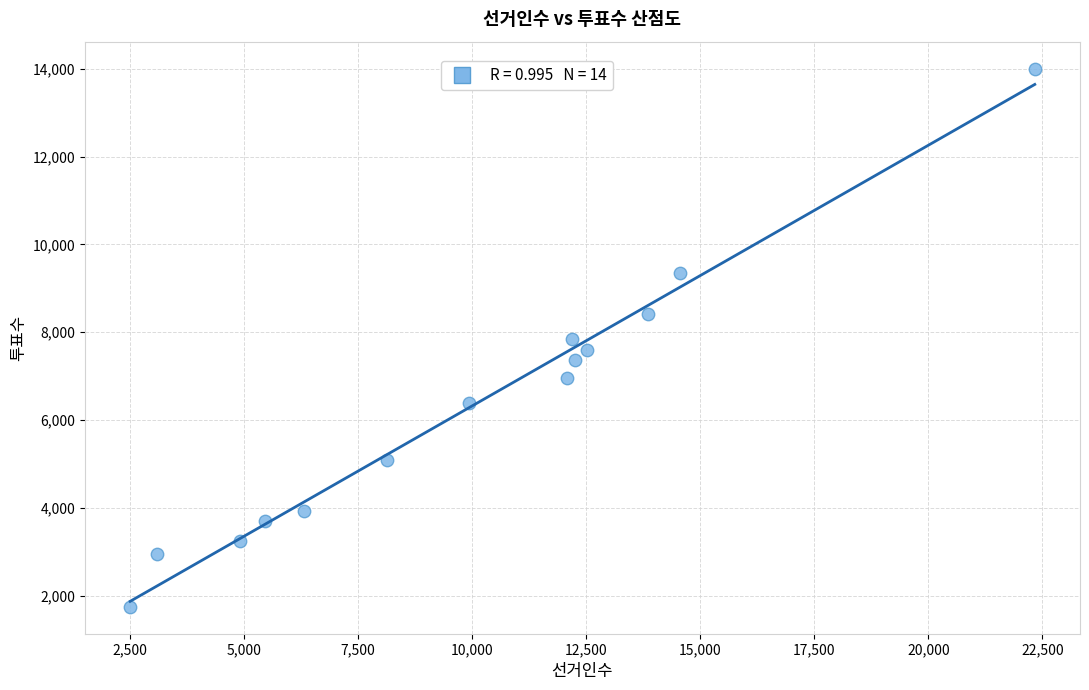

What is the range of Y values (max minus min)?

12260